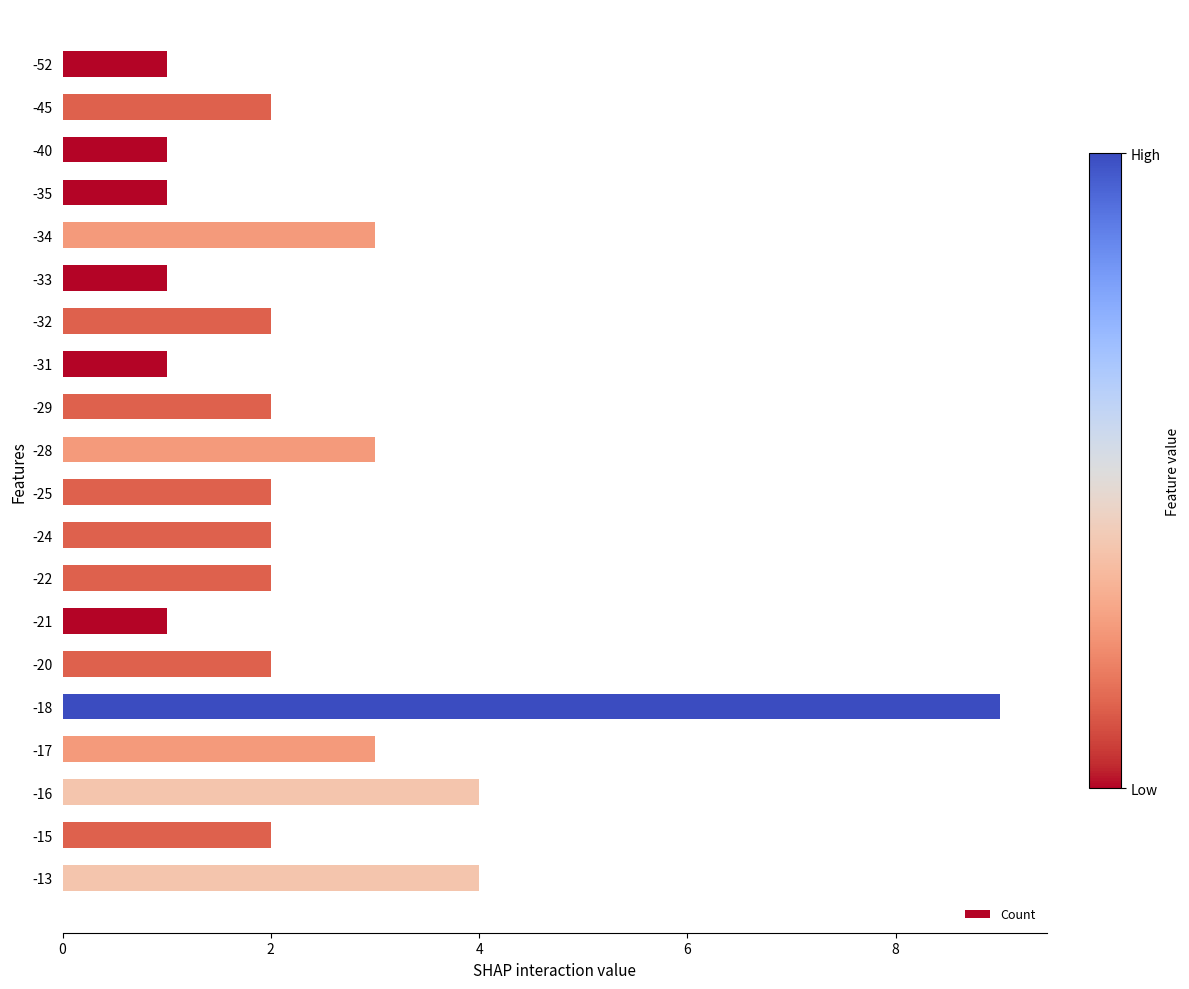

Which has a higher value, -18 or -20?

-18